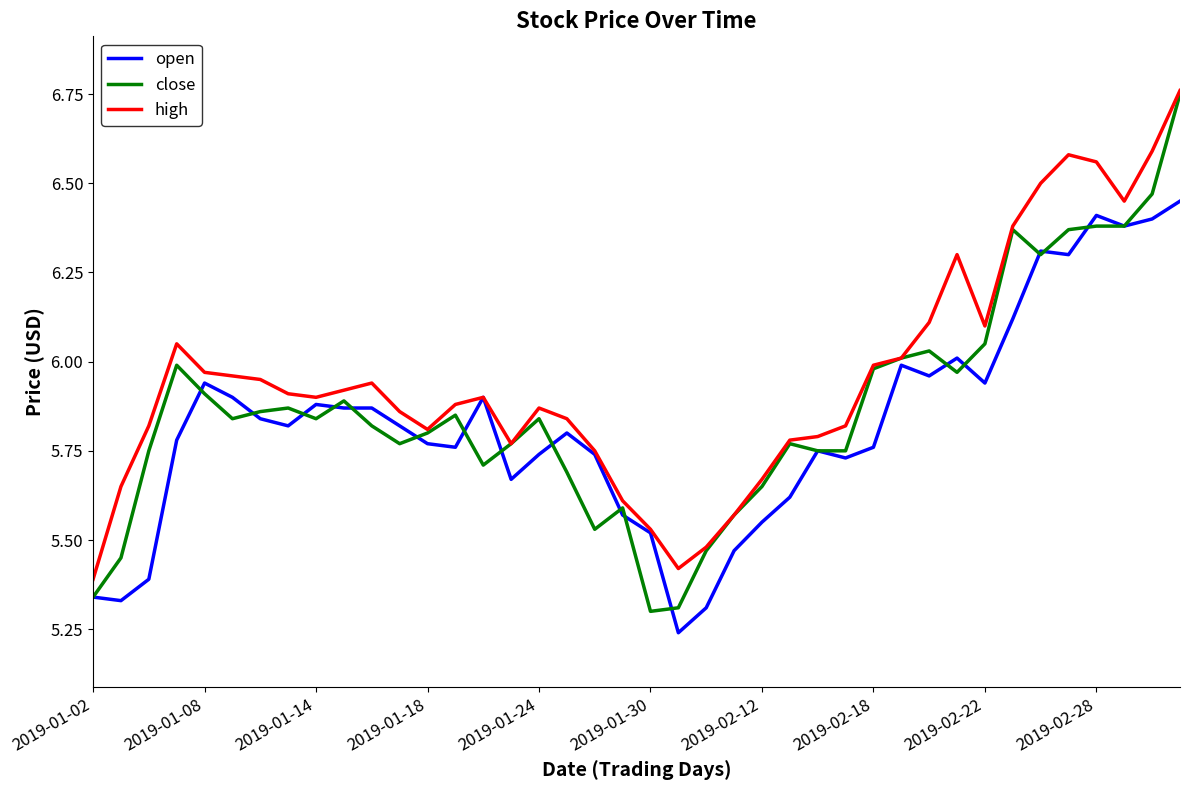

Which series has the widest spread of values?

close